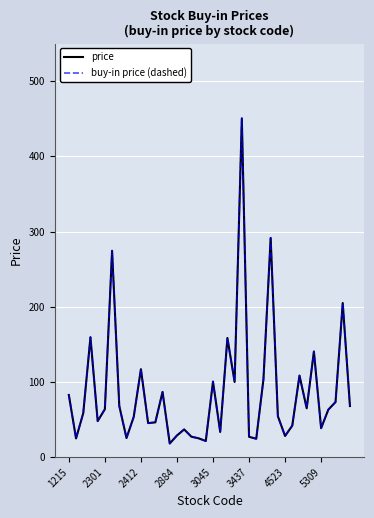

Where does the buy-in price (dashed) series first go above 63?

1215